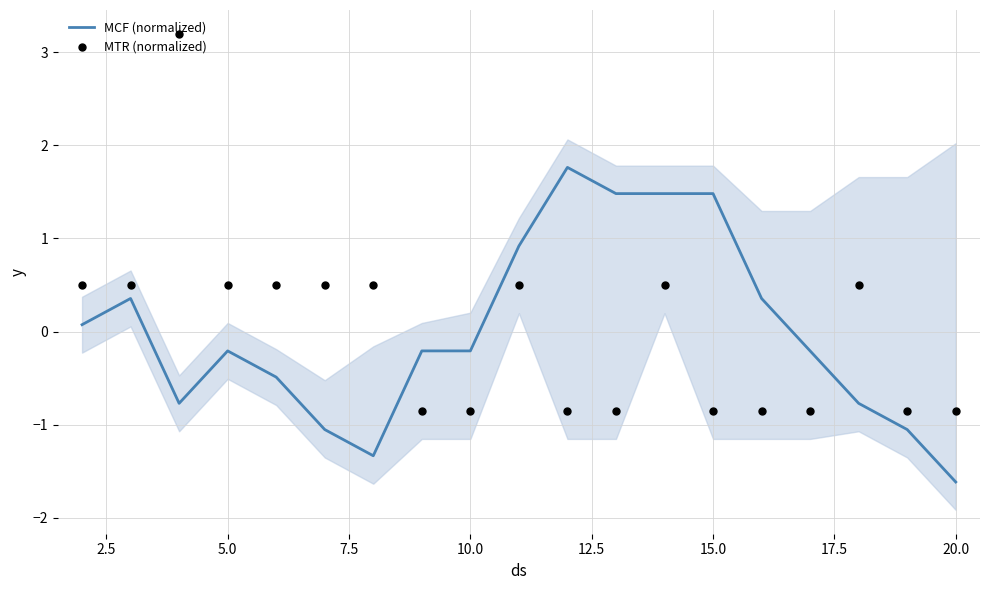

At which label does MCF (normalized) reach its minimum?

20.0